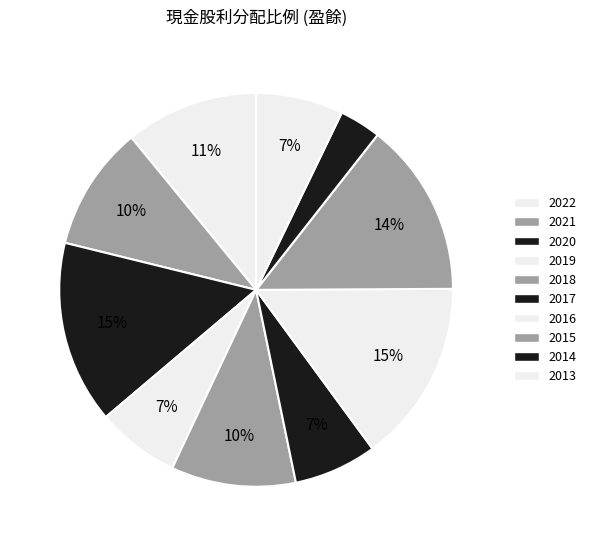

How many segments does this pie chart have?

10